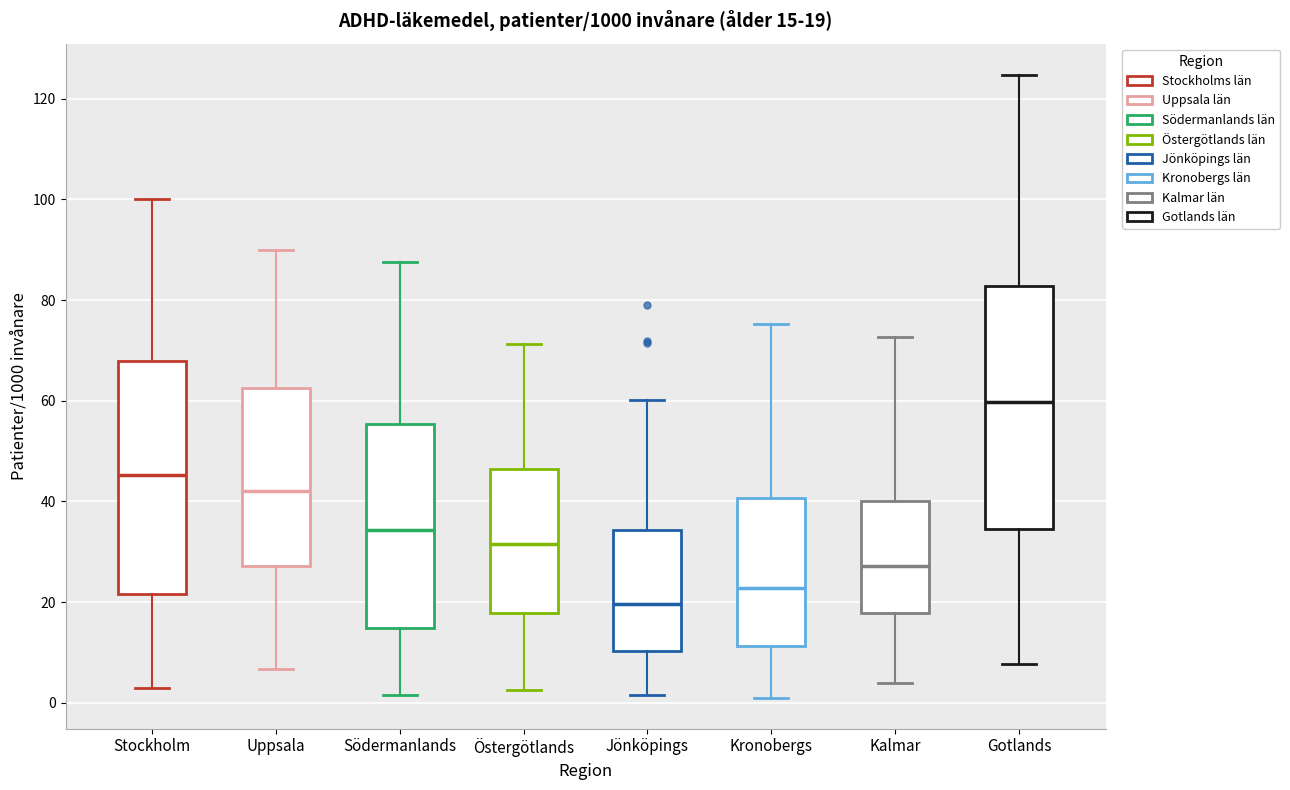

Which box has the highest median line?

Gotlands